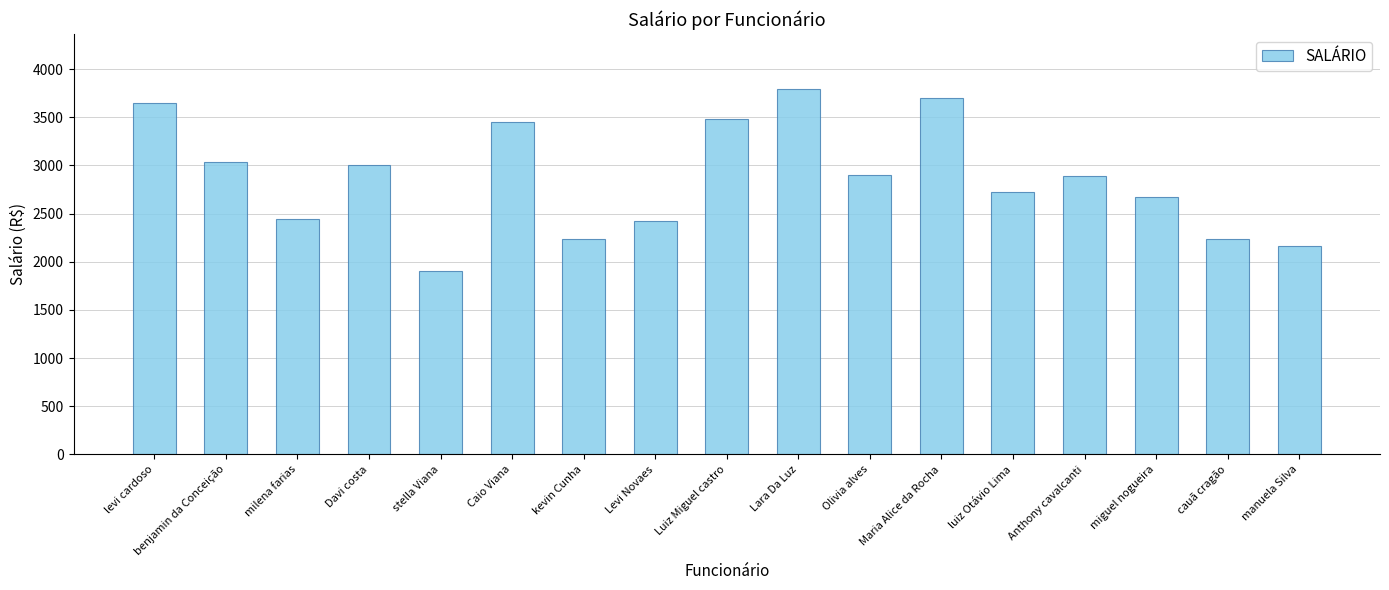

What is the average value?

2867